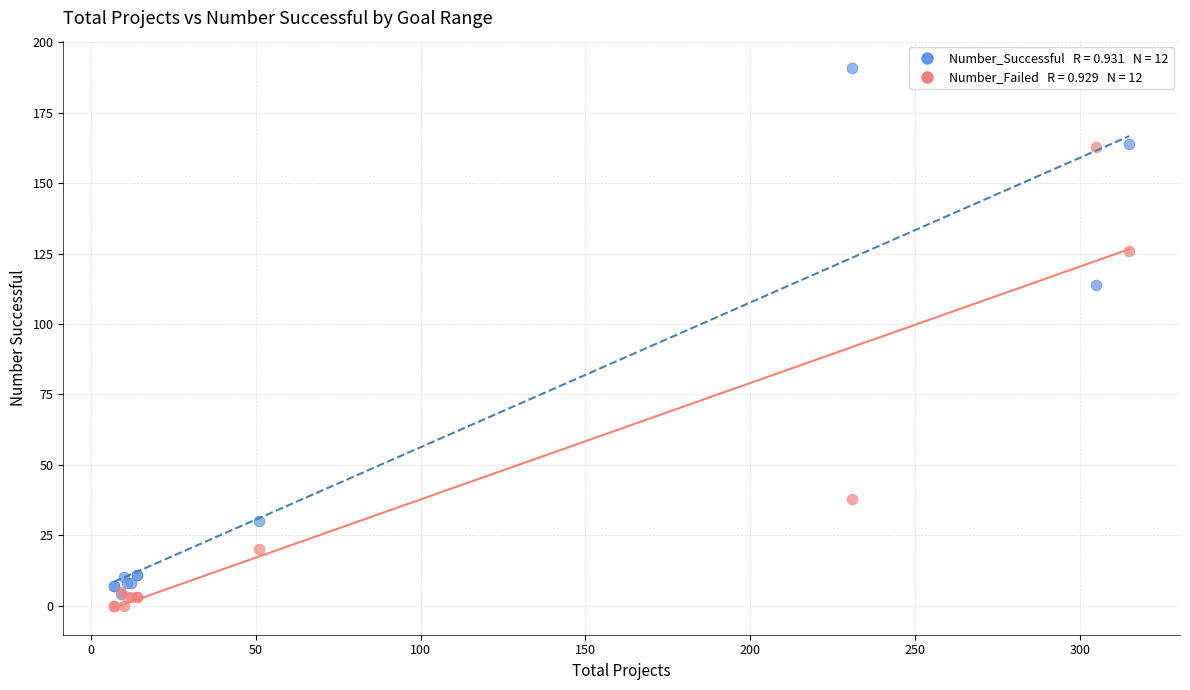

Across all series, what Y value is closest to 95?

114